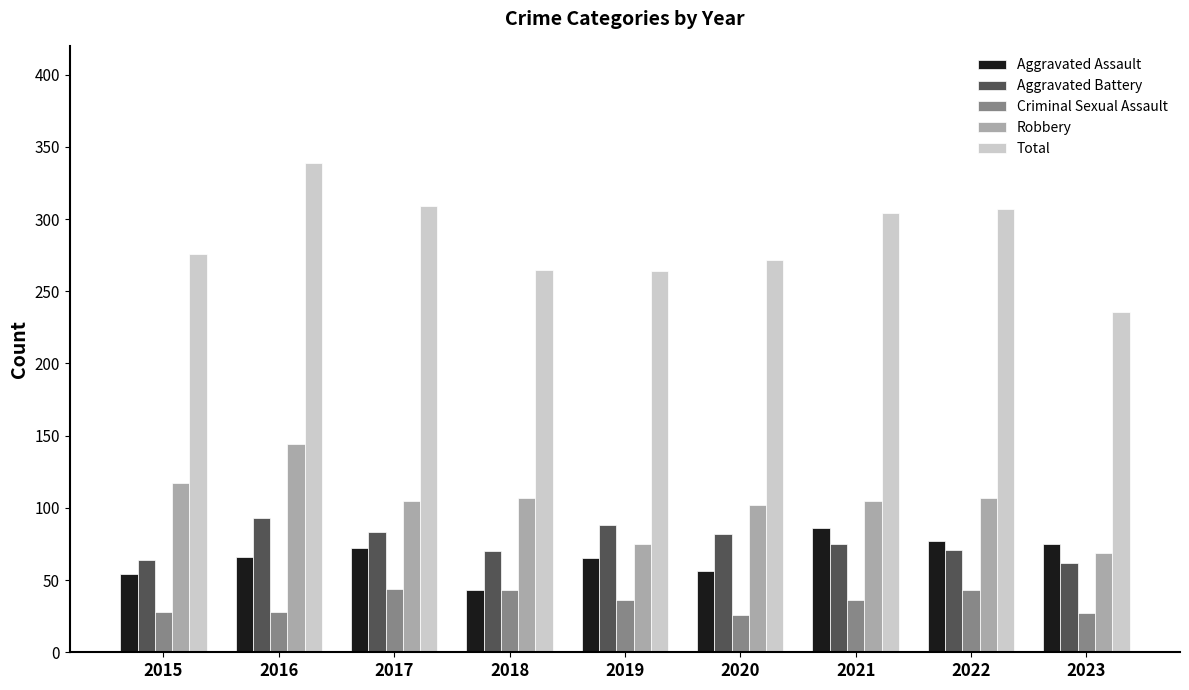

True or false: Aggravated Assault has a value of 134 at 2023.

False